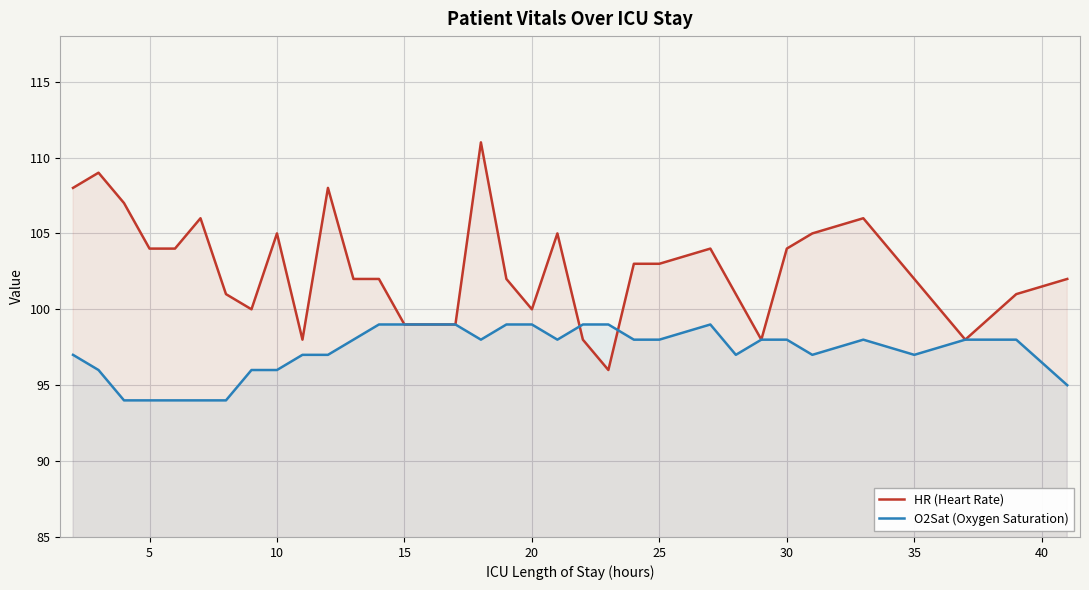

List the series in order of their peak value, lowest first.

O2Sat (Oxygen Saturation), HR (Heart Rate)